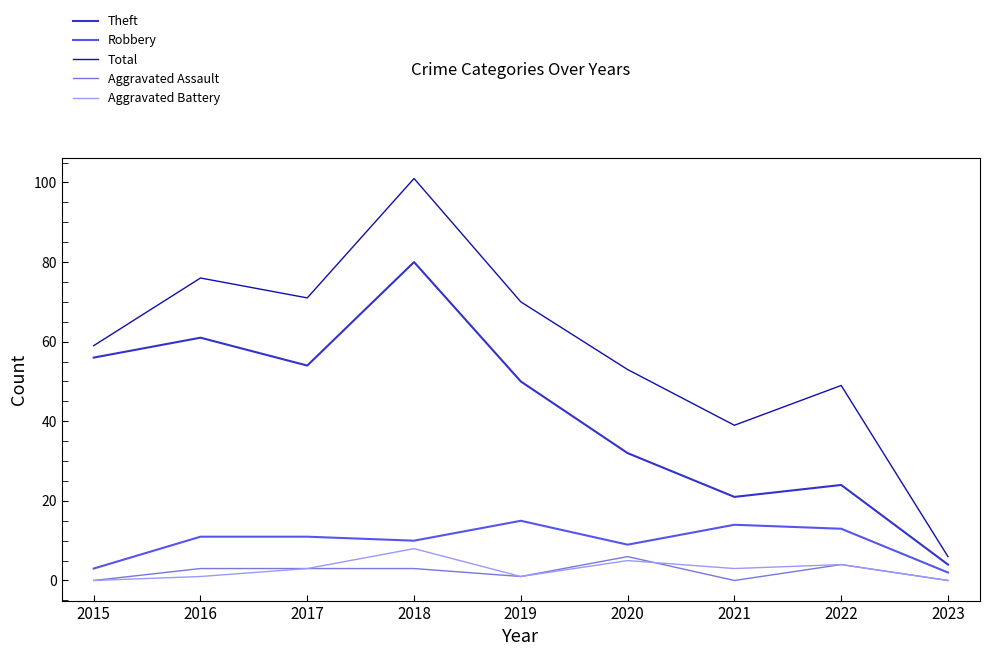

Rank the series by their maximum value, from lowest to highest.

Aggravated Assault, Aggravated Battery, Robbery, Theft, Total